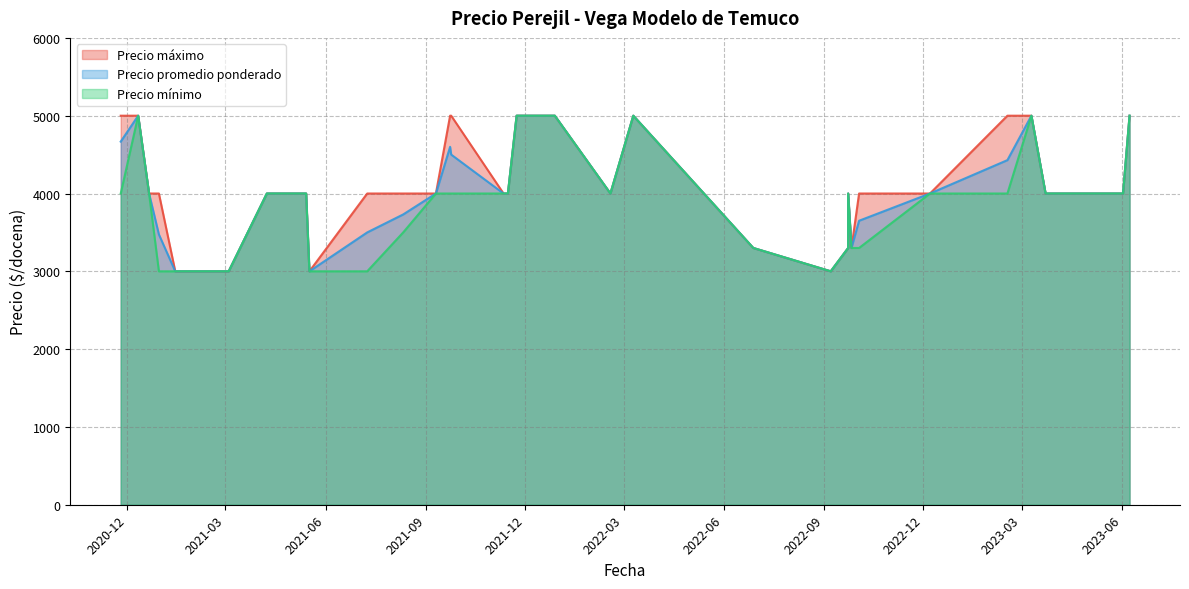

What are all the series names shown in the legend?

Precio promedio ponderado, Precio máximo, Precio mínimo